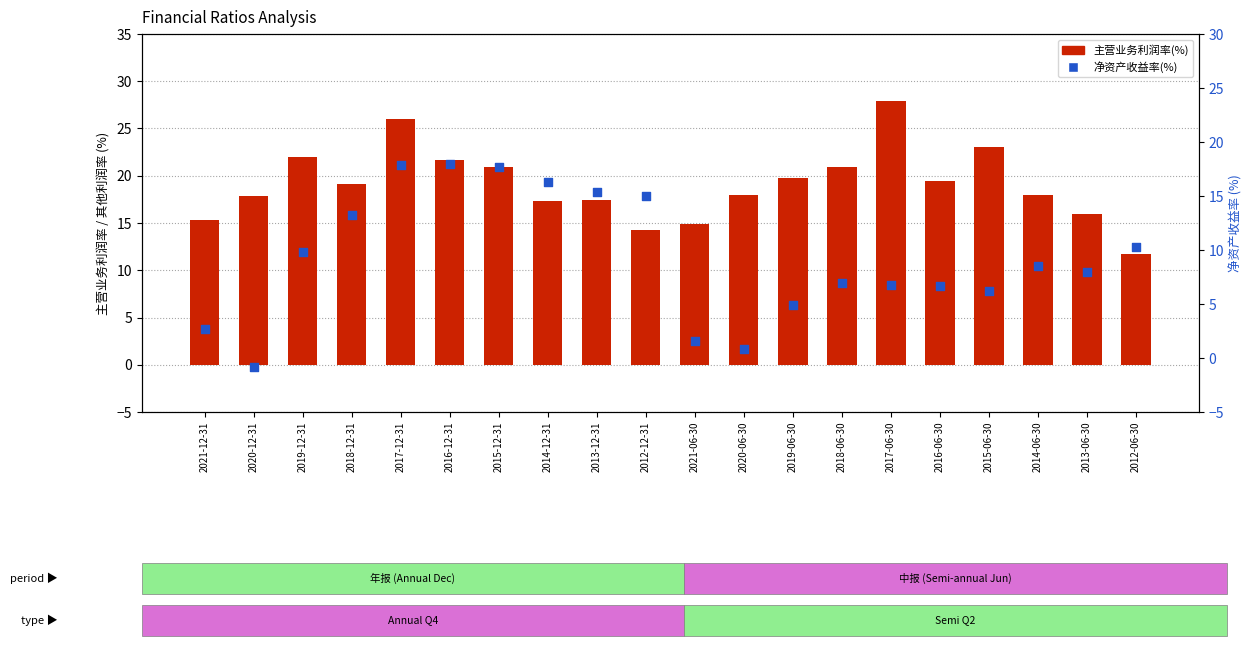

Is the value of 主营业务利润率(%) at 2017-06-30 greater than the value of 净资产收益率(%) at 2013-06-30?

Yes